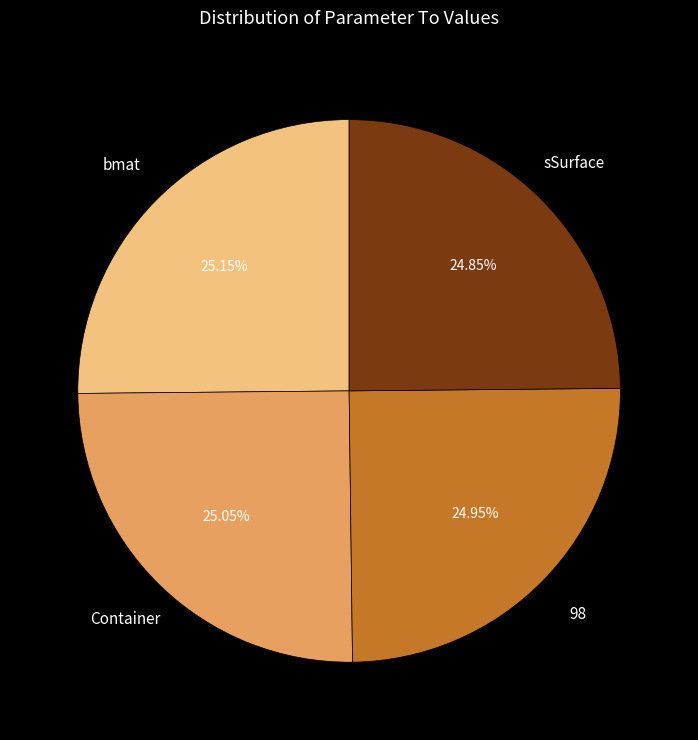

Approximately how many times larger is the value at Container compared to 98?

1.0